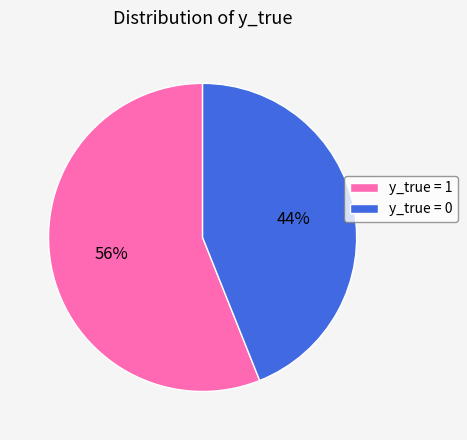

Rank the categories by value from lowest to highest.

y_true = 0, y_true = 1